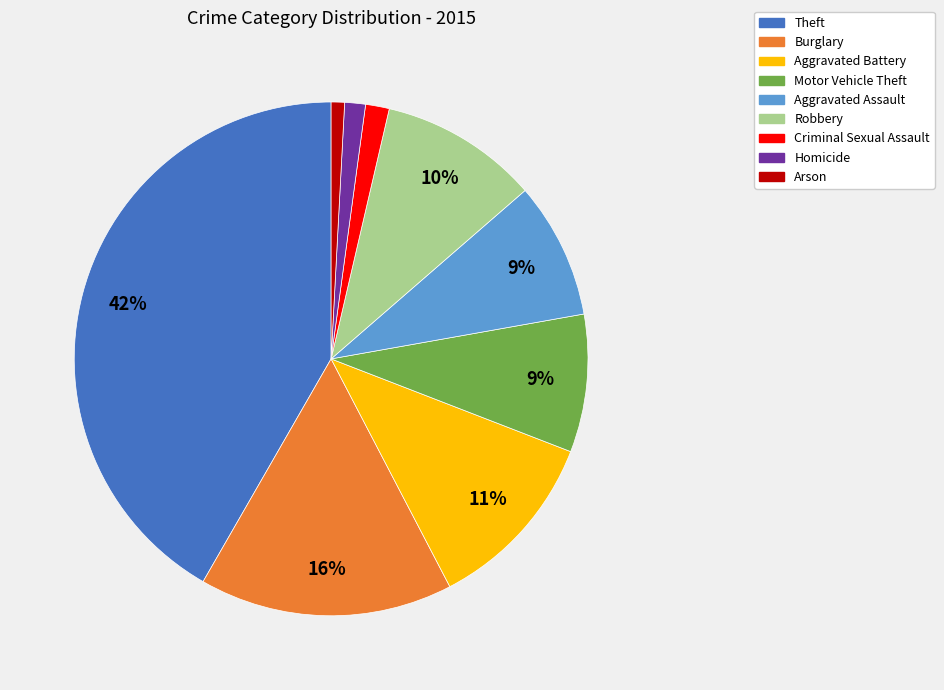

To the nearest percent, what is the difference between the largest and smallest slice percentages?

41%